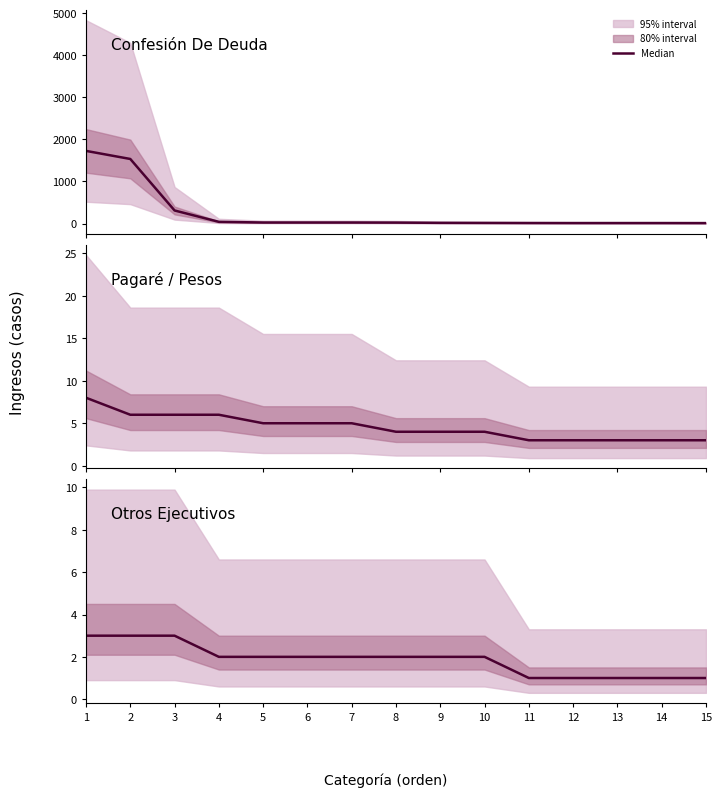

List the labels in order of value, smallest first.

11, 12, 13, 14, 15, 4, 5, 6, 7, 8, 9, 10, 1, 2, 3